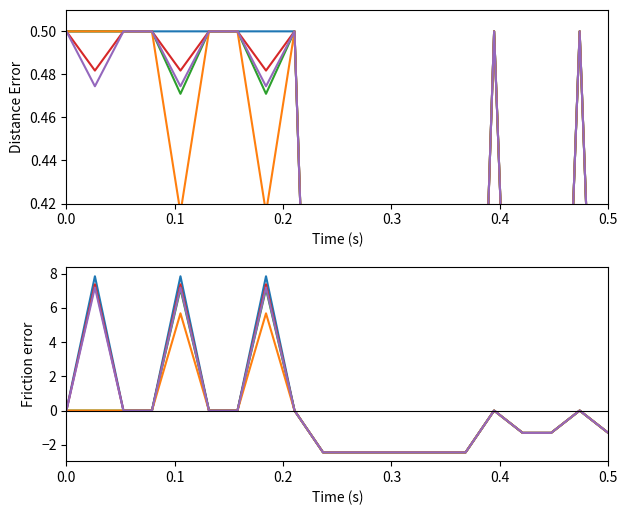

Count the number of categories in the chart.

20